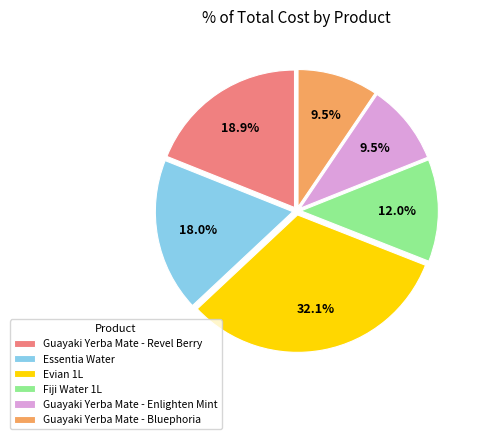

What is the largest slice in the pie chart?

Evian 1L